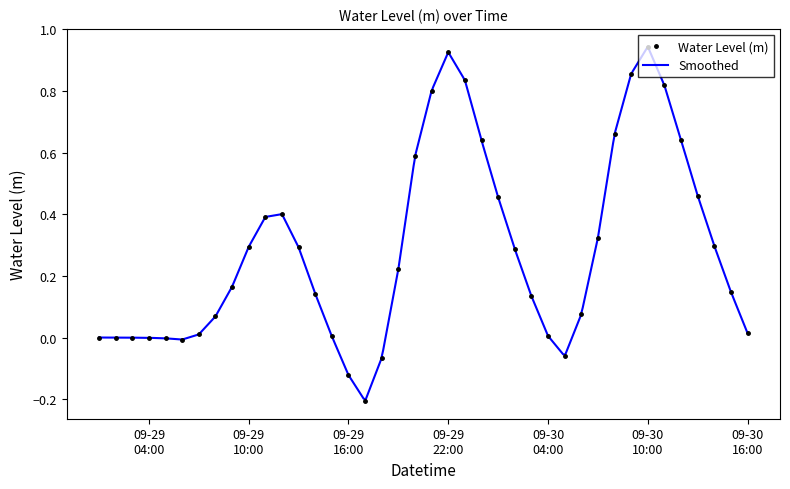

What is the value of the 13th point from the left?

0.3